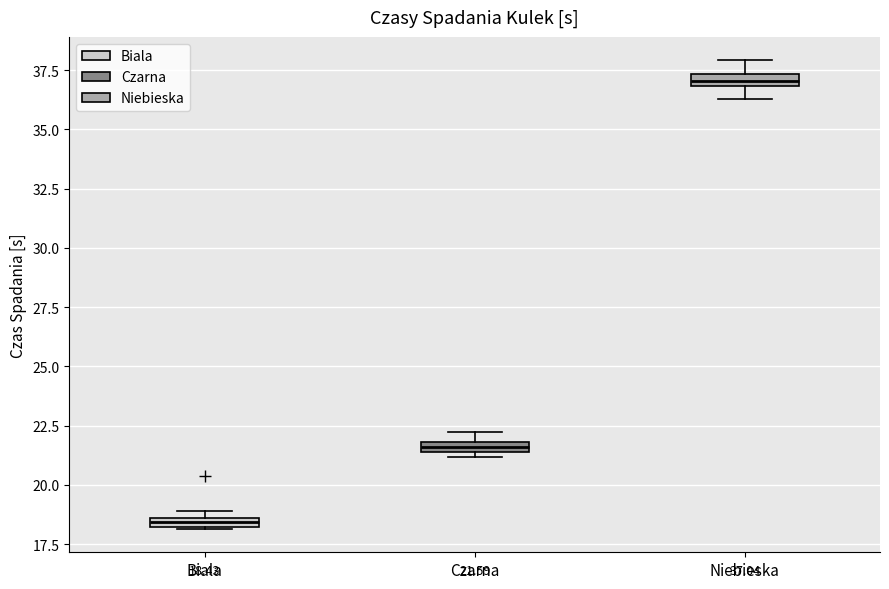

Which box's median line is the highest?

Niebieska